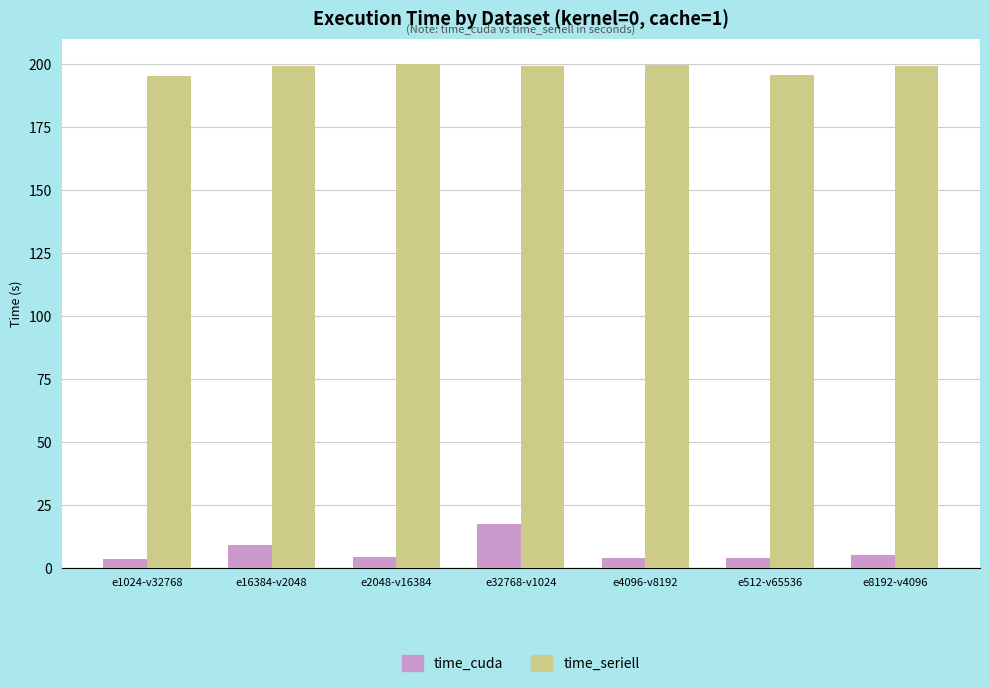

The value of time_cuda at e32768-v1024 is 9.4. True or false?

False